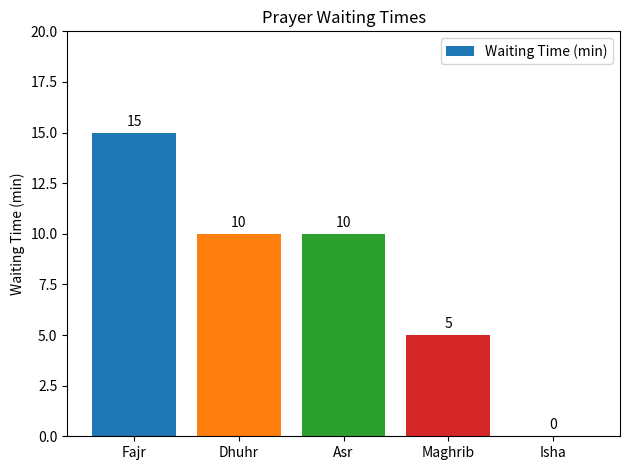

Where is the data nearest to the value 7?

Maghrib